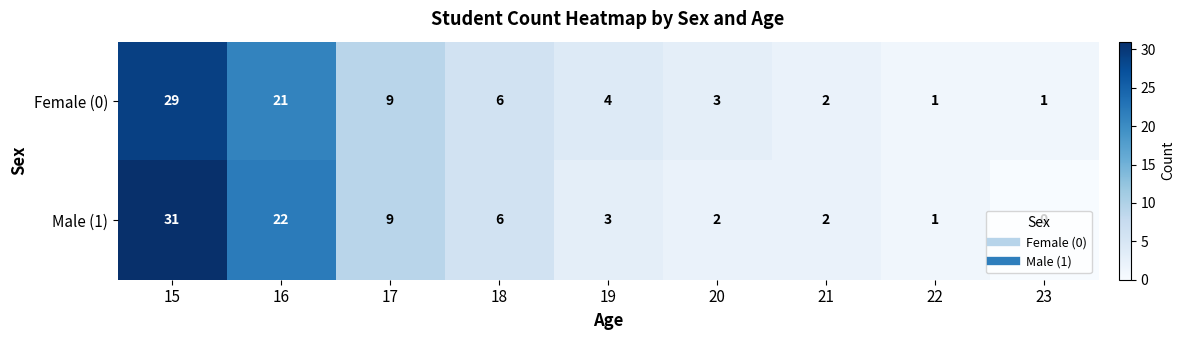

The value of Male (1) at 15 is 10. True or false?

False